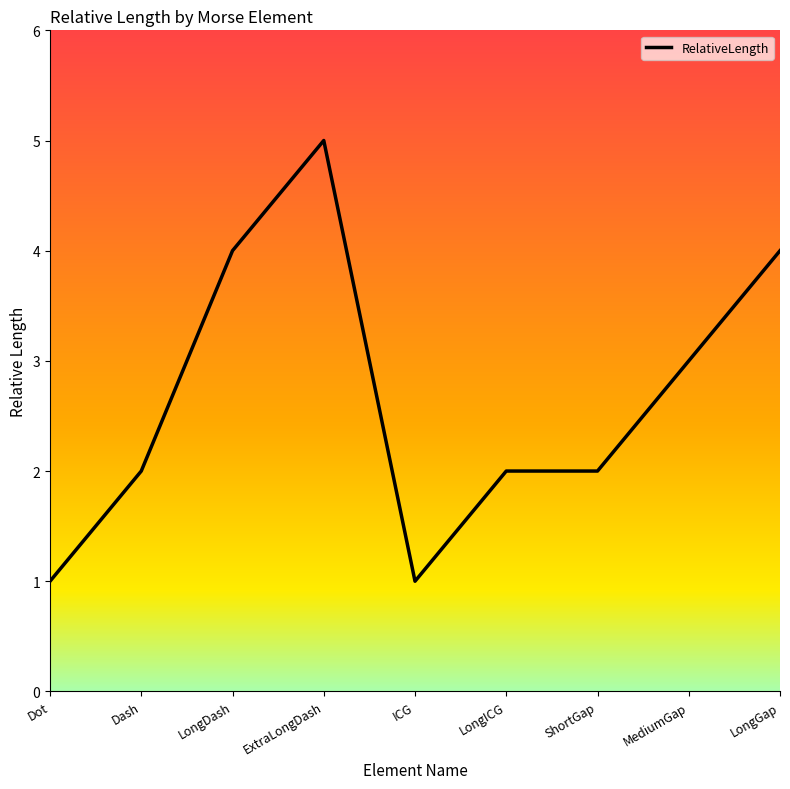

What is the difference between the maximum and minimum values?

4